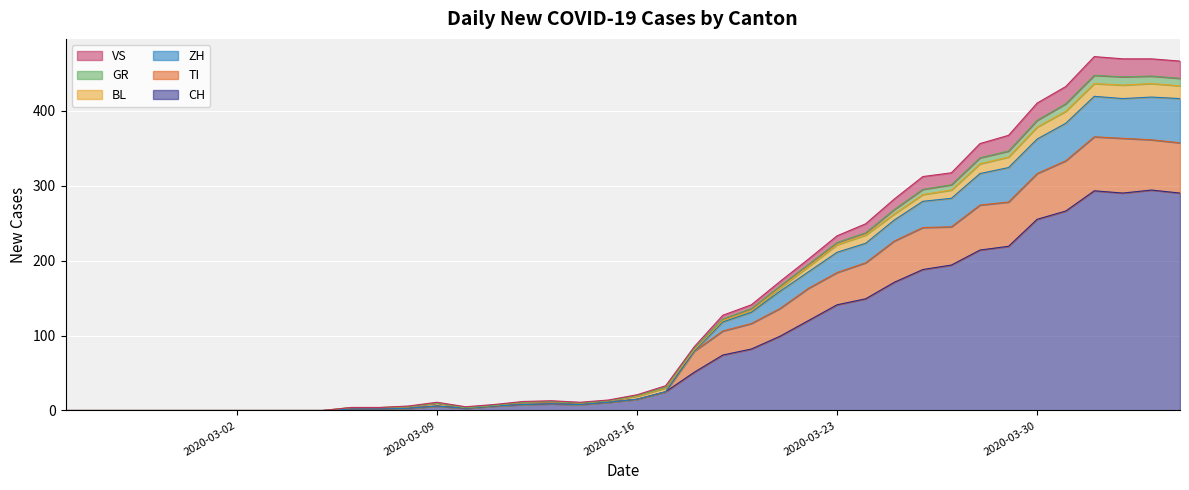

What is the highest value of the CH series?

294